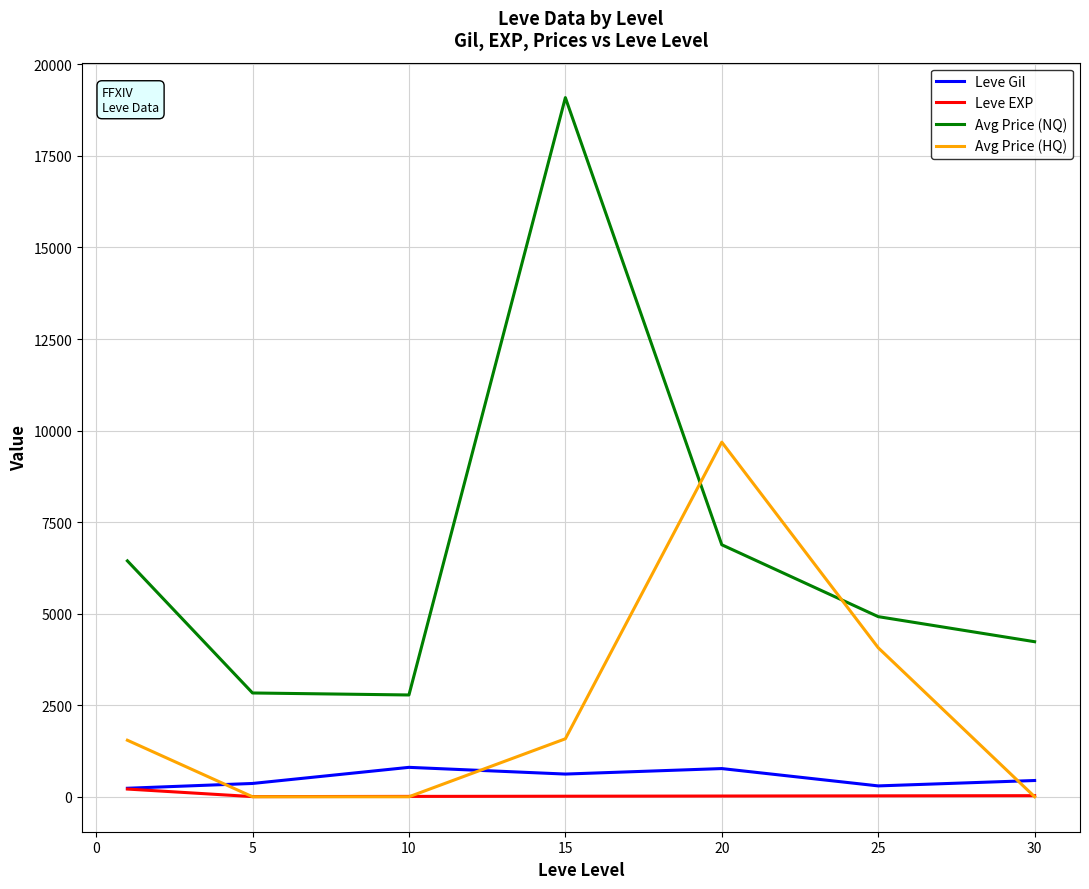

What is the greatest value displayed?

19092.8